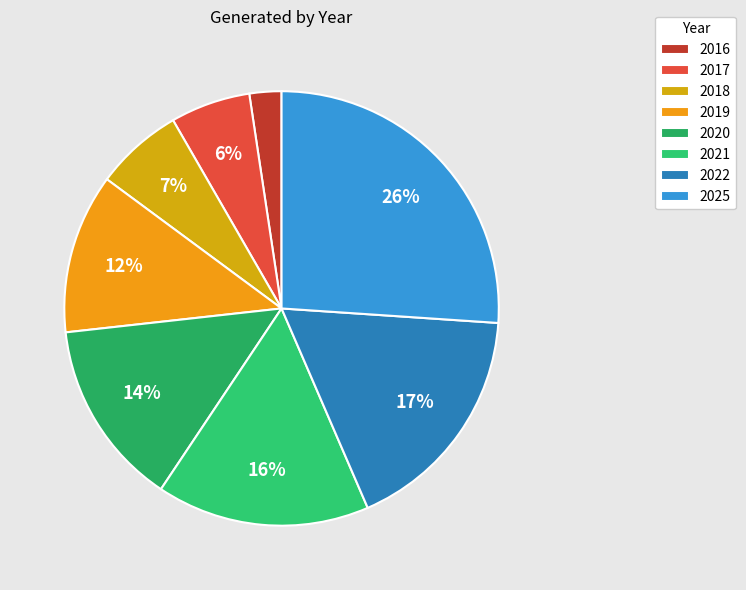

How many slices are in this pie chart?

8